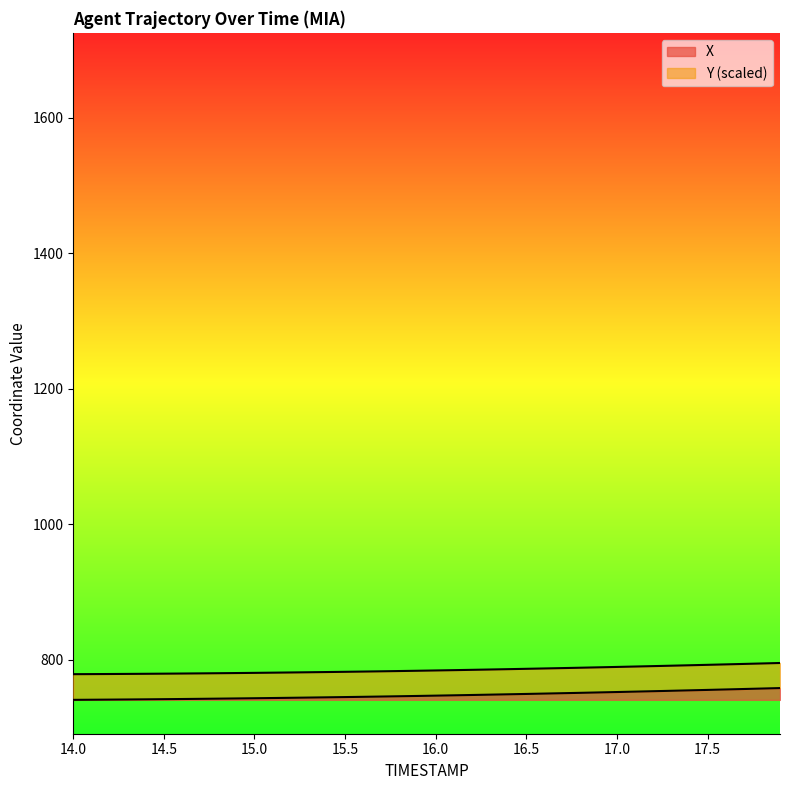

What is the change in value from 15.2 to 16.2?

+4.1